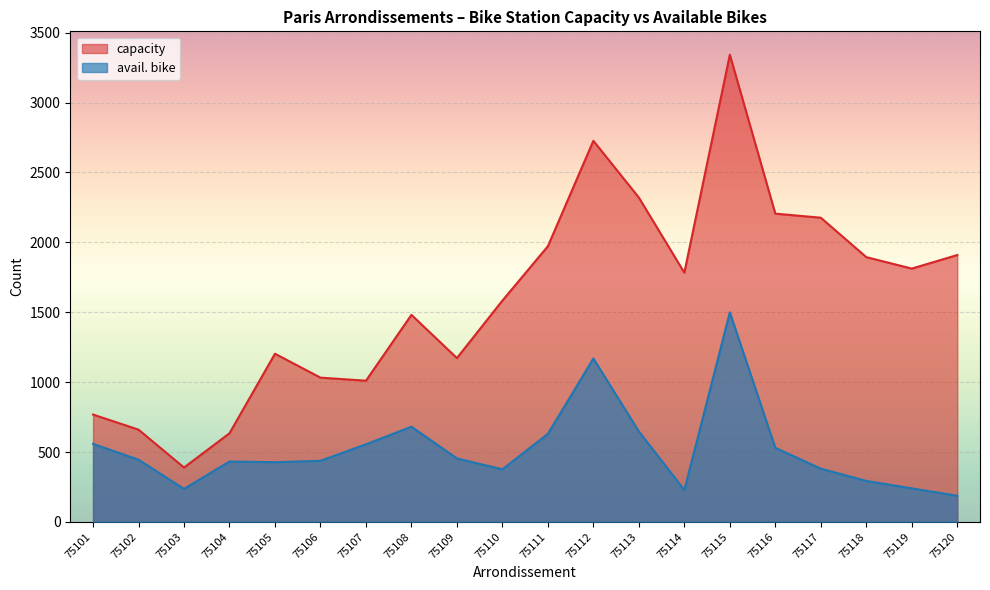

Is the value of capacity at 75118 greater than the value of avail. bike at 75112?

Yes